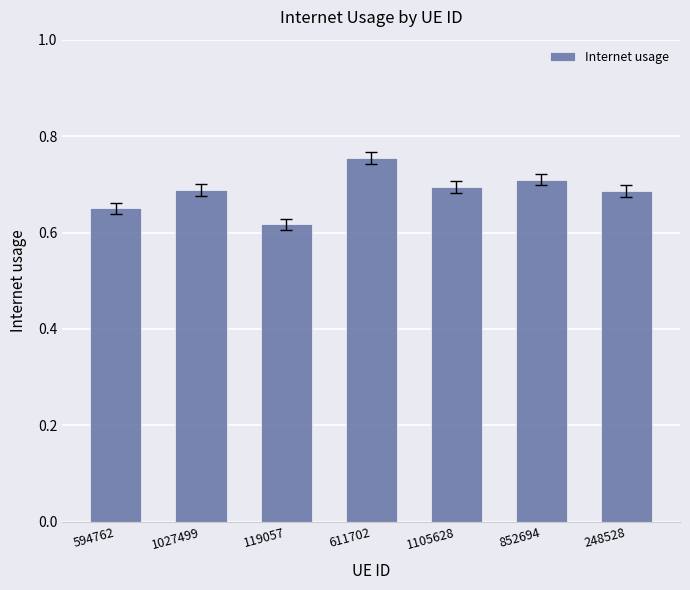

What is the sum of all values?

4.8